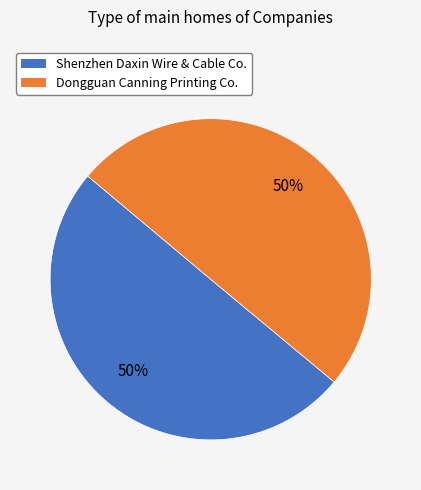

To the nearest percent, what is the average slice percentage?

50%